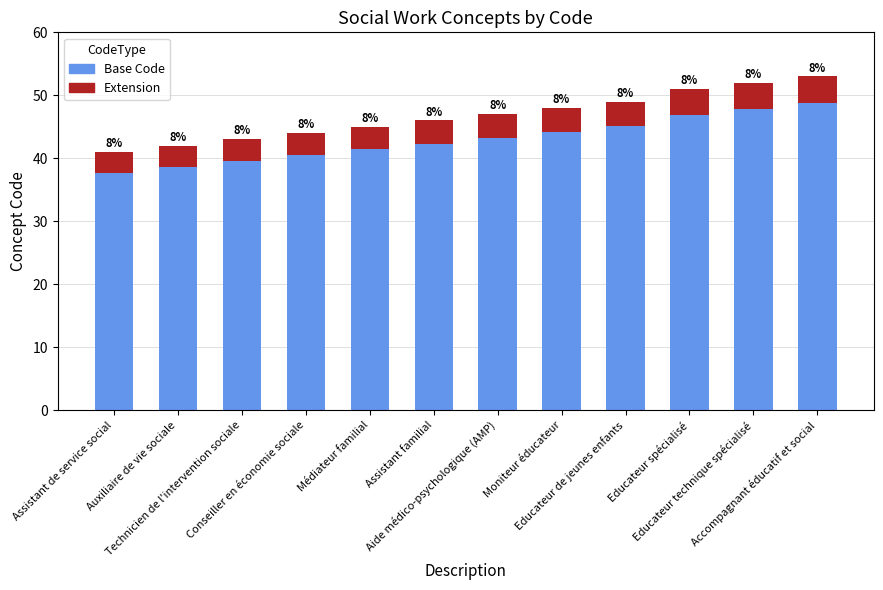

Are the bars horizontal?

No